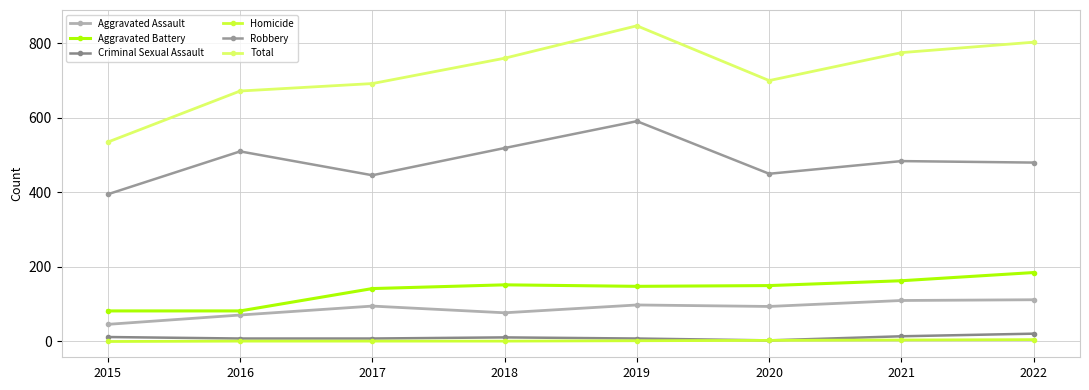

What is the total value across all series at 2016?

1344